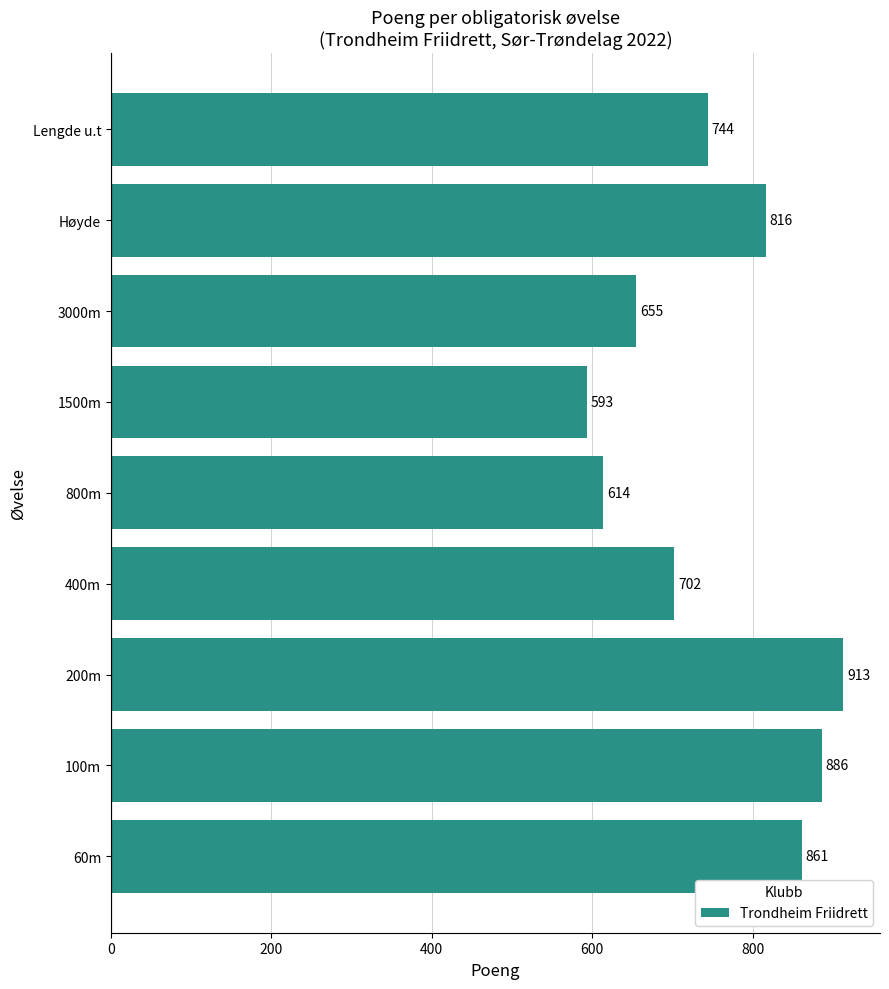

What is the difference between the values at Høyde and 100m?

70